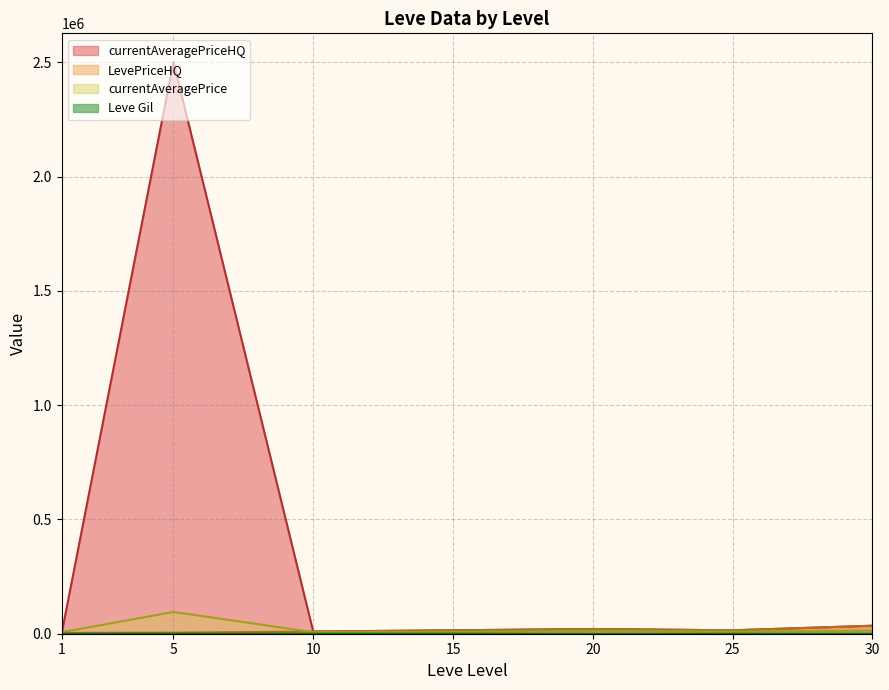

What is the maximum value shown in the chart?

2501208.0